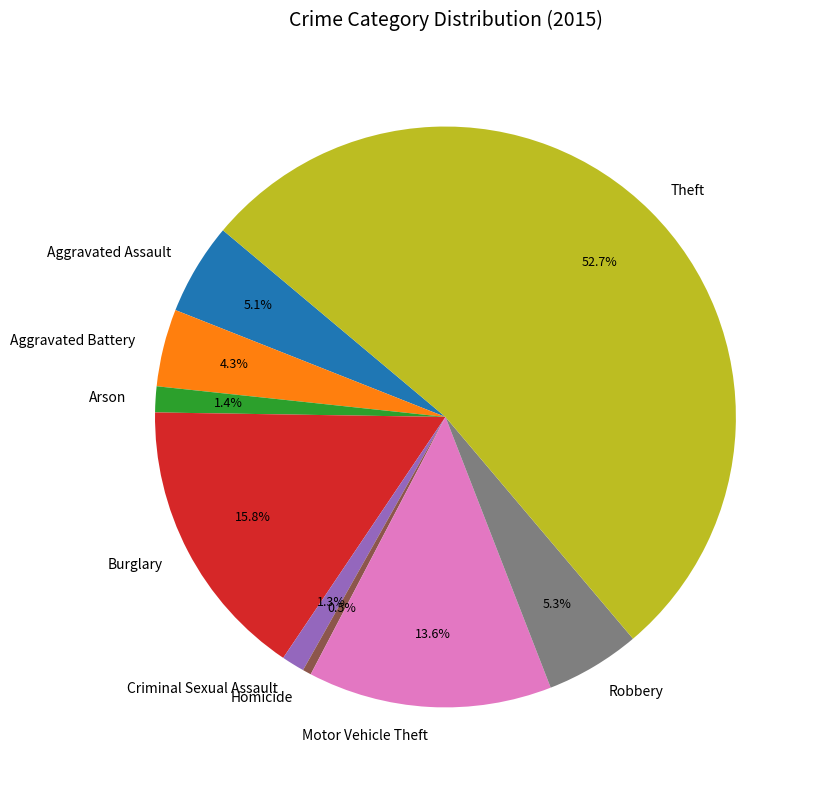

Which has a higher value, Motor Vehicle Theft or Homicide?

Motor Vehicle Theft